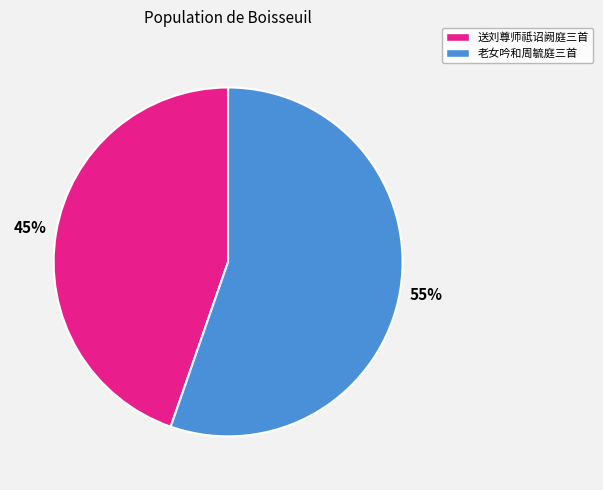

To the nearest percent, what is the average slice percentage?

50%